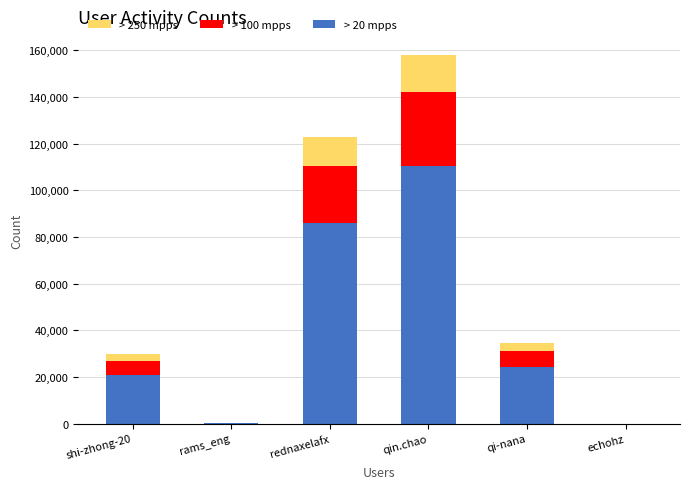

What is the sum of all > 20 mpps values?

241604.3